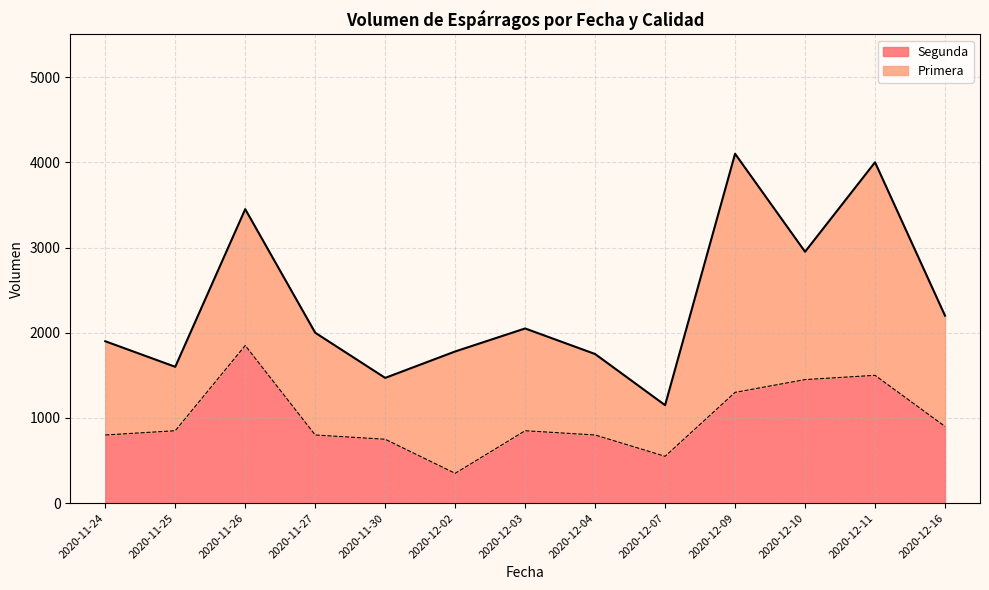

Does the chart display data point markers on the line(s)?

No